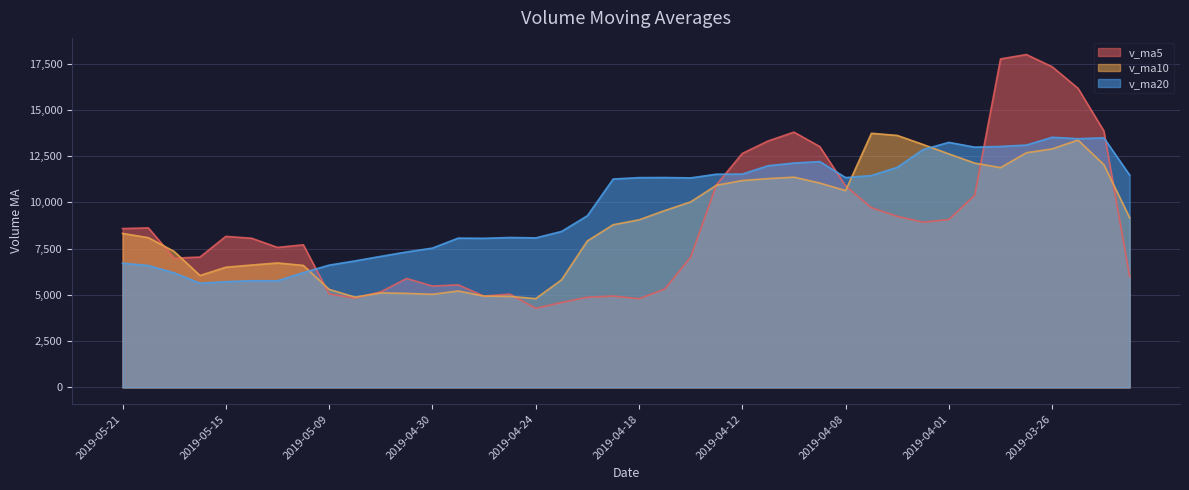

What is the label of the 16th point from the right?

2019-04-12